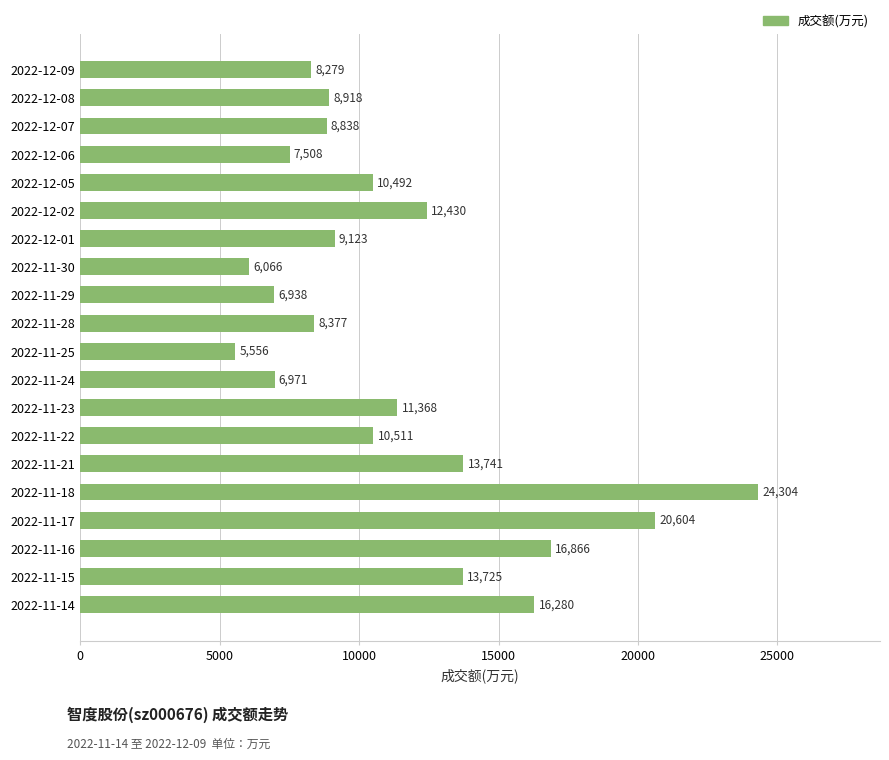

The value at 2022-11-21 is 13741. True or false?

True